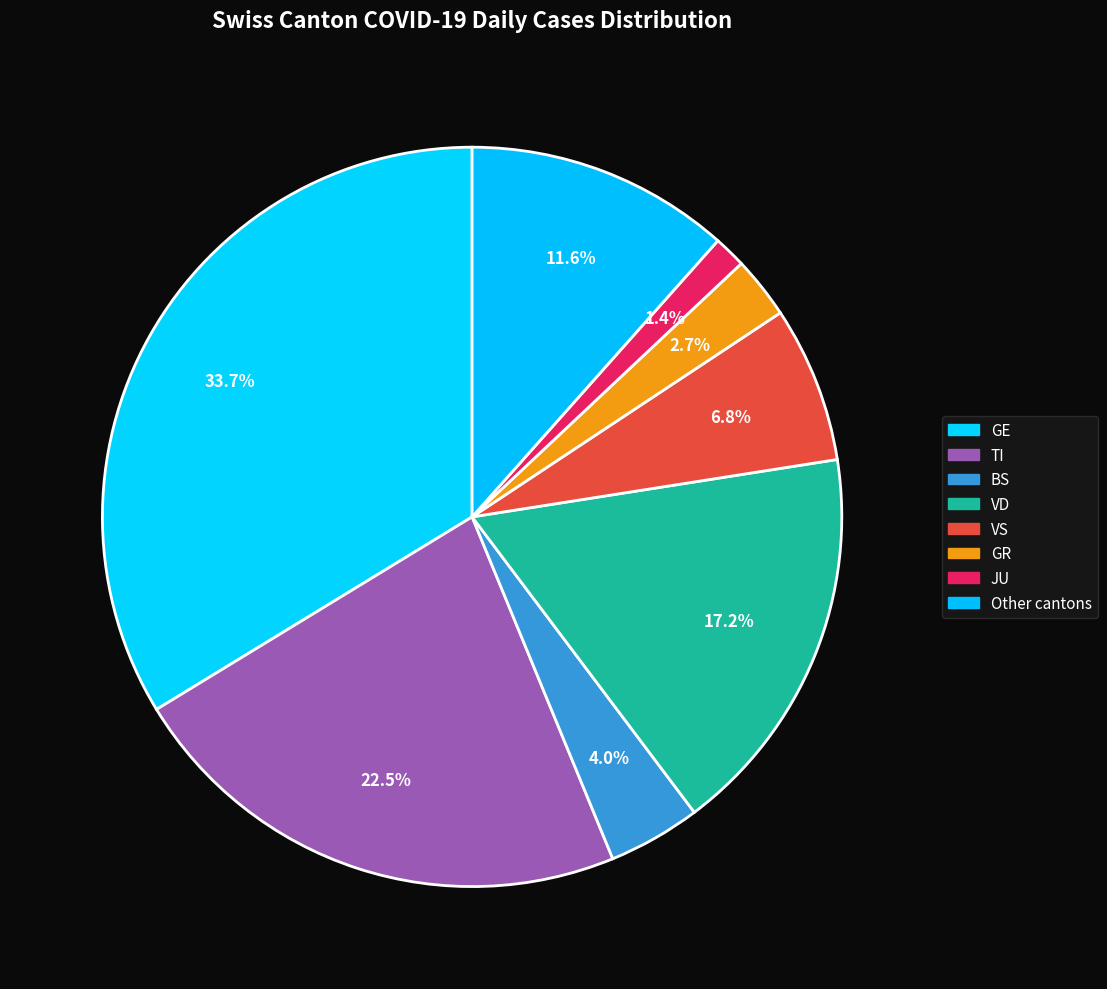

To the nearest percent, what is the difference between the largest and smallest slice percentages?

32%